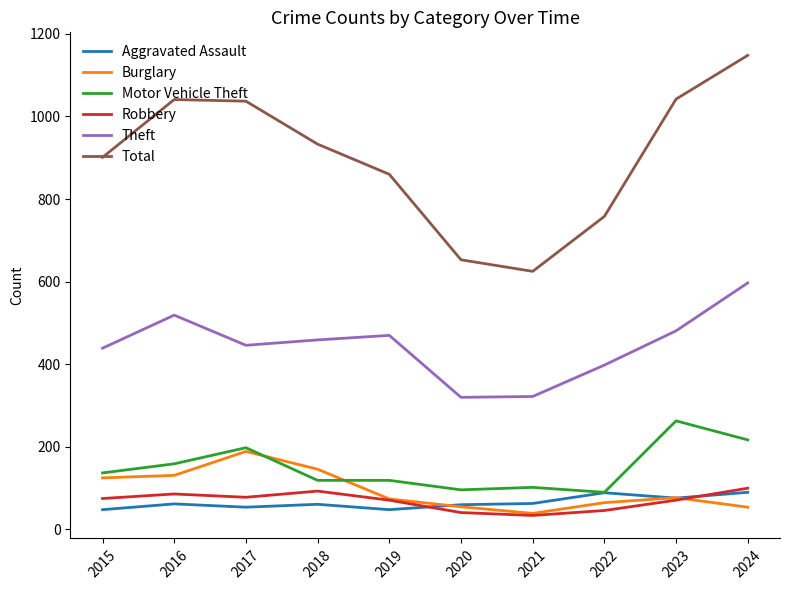

What is the sum of all Theft values?

4451